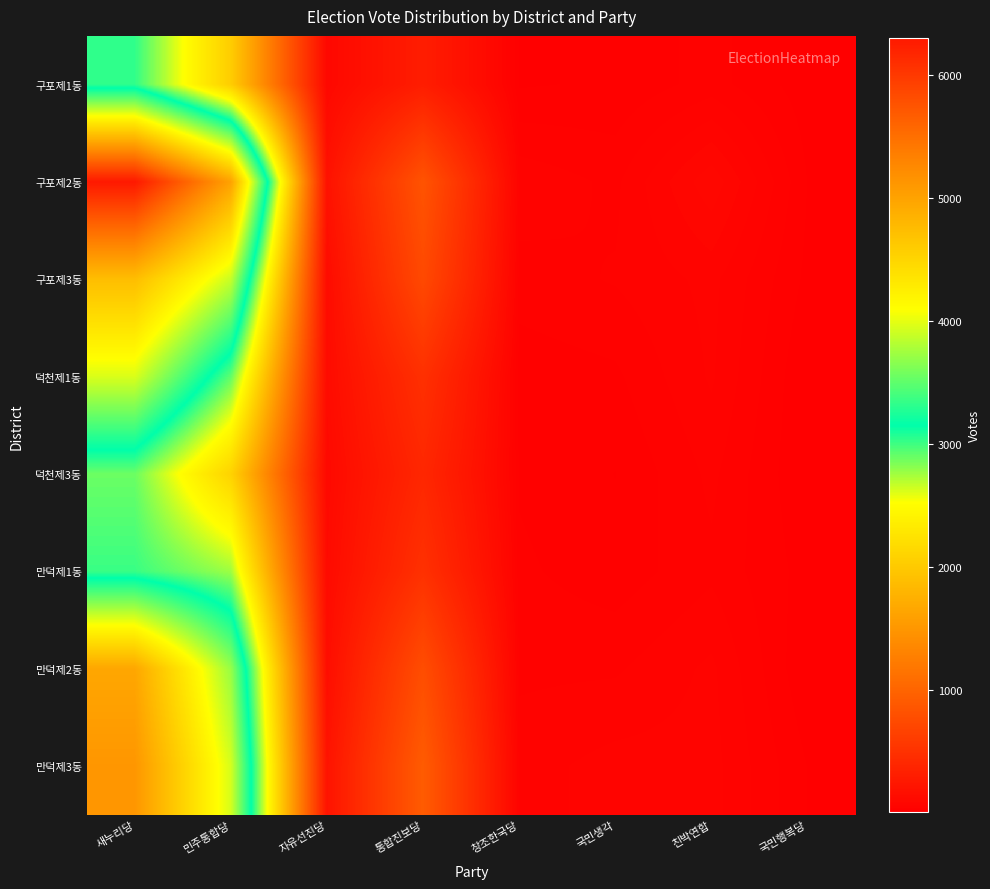

What is the spread (max minus min) of values at 창조한국당?

35